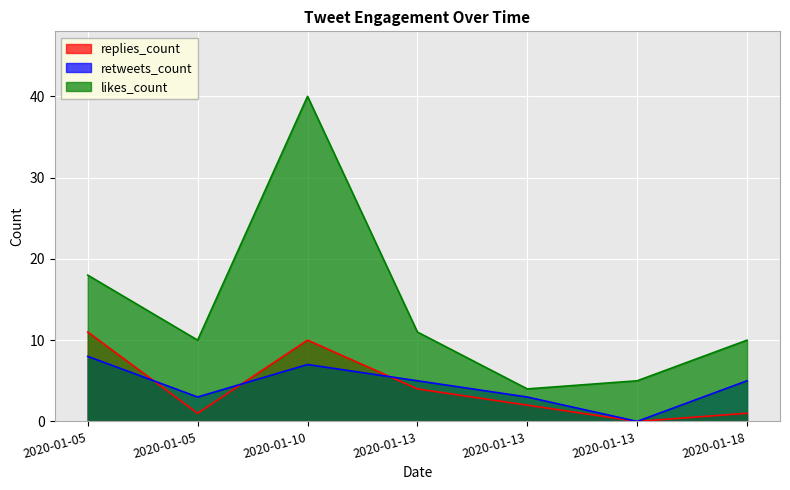

At how many categories does at least one series exceed 36?

1